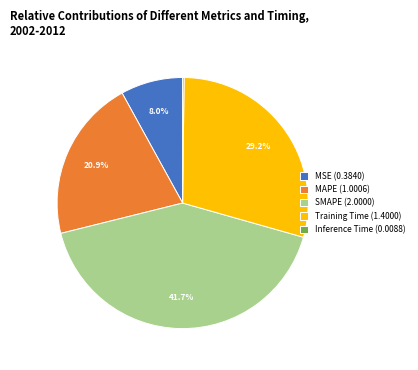

What is the total percentage of Training Time (1.4000) and MSE (0.3840)?

37.2%